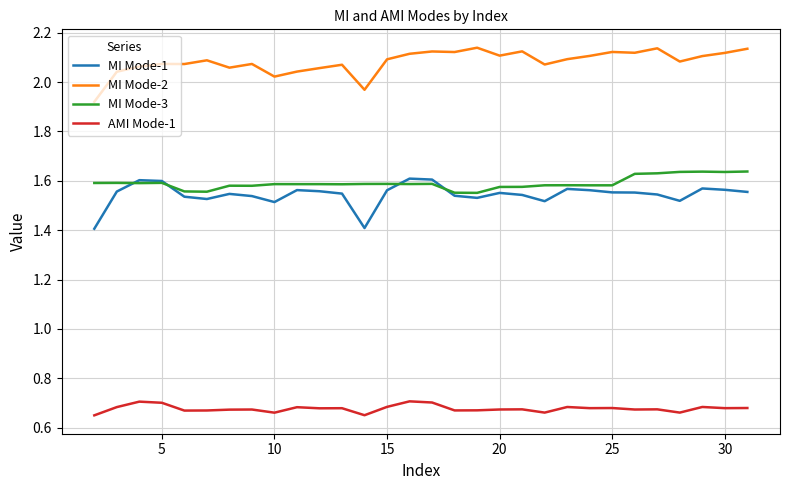

In MI Mode-2, how many points are lower than both neighbors (excluding endpoints)?

9